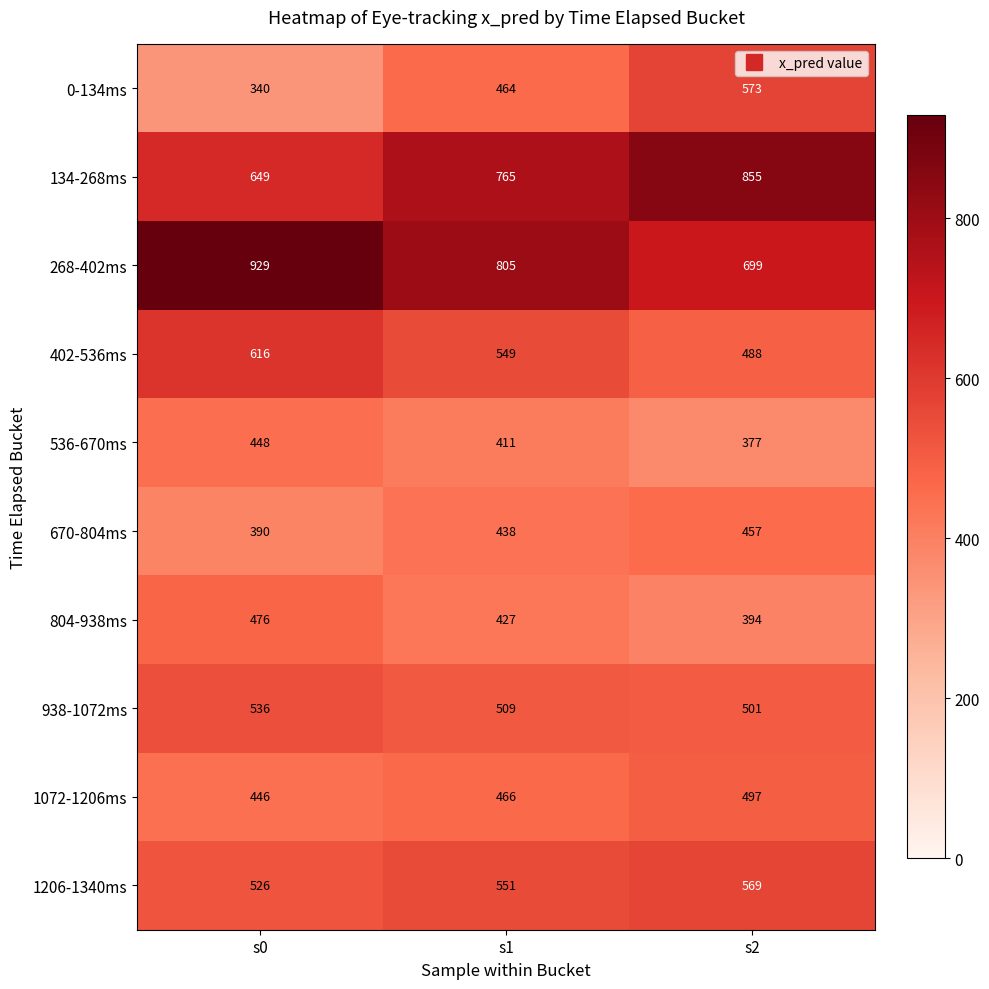

The 804-938ms series shows 427 at s1. True or false?

True